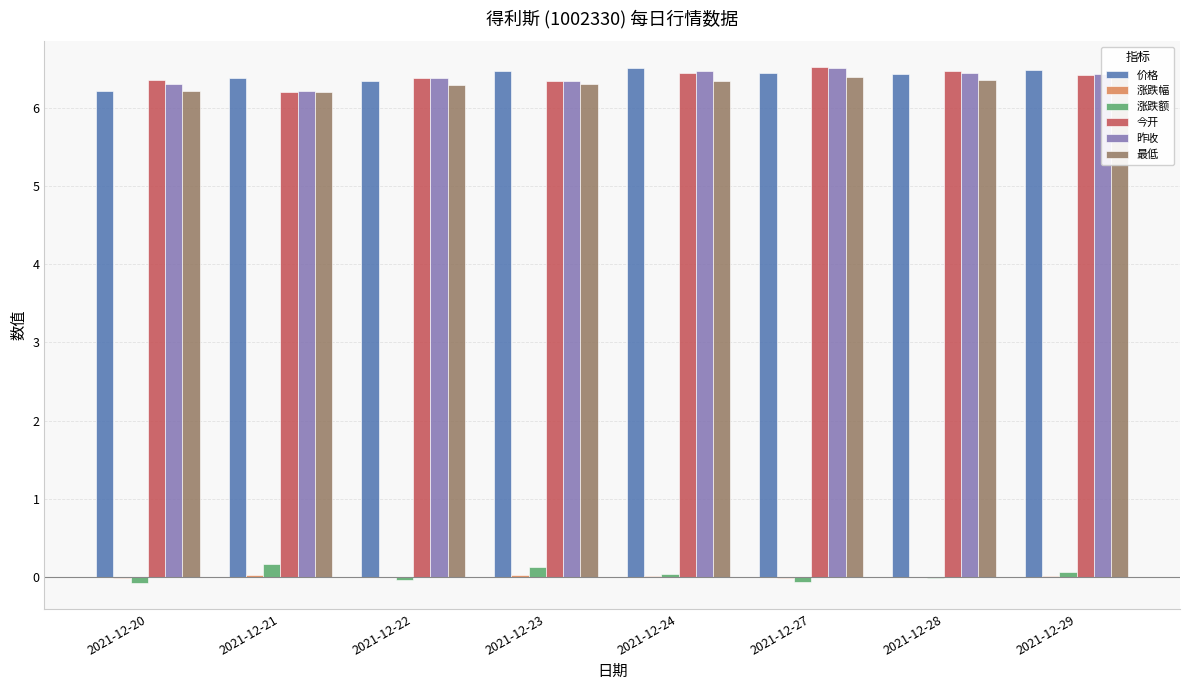

The 涨跌额 series shows 0.2 at 2021-12-21. True or false?

True